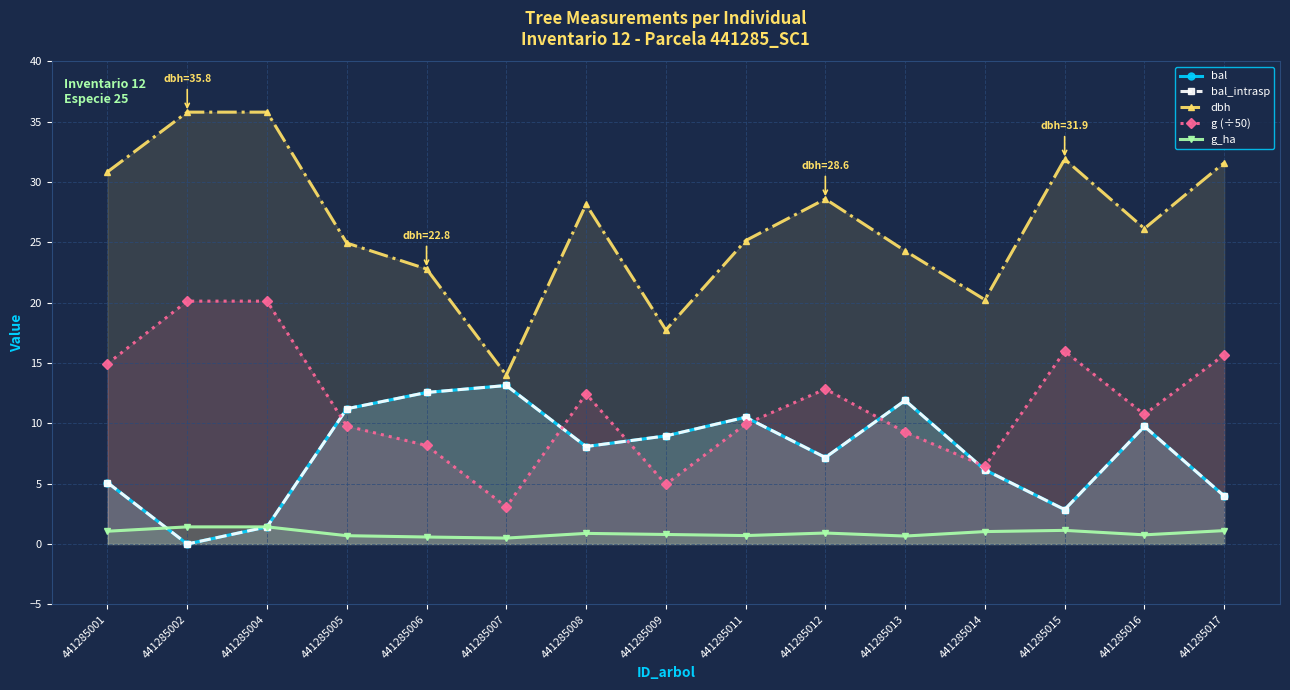

True or false: dbh has a value of 24.9 at 441285005.

True